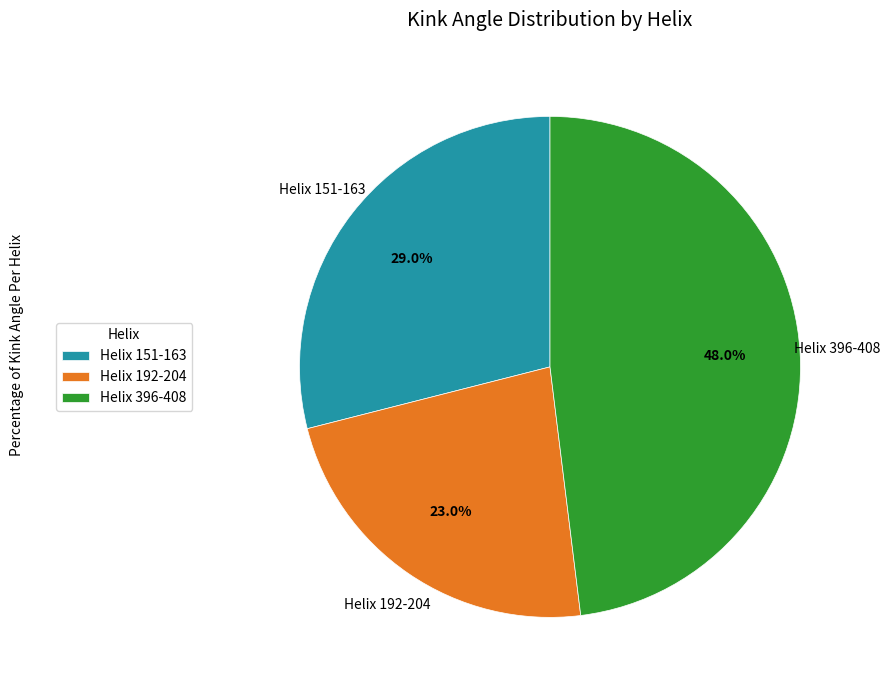

Is it true that Helix 396-408 is 48% of the pie?

True